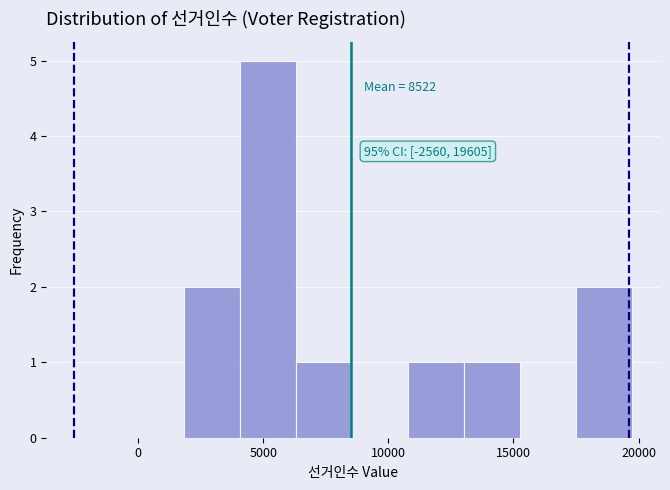

Which range on the x-axis has the tallest bar?

4000 to 6500